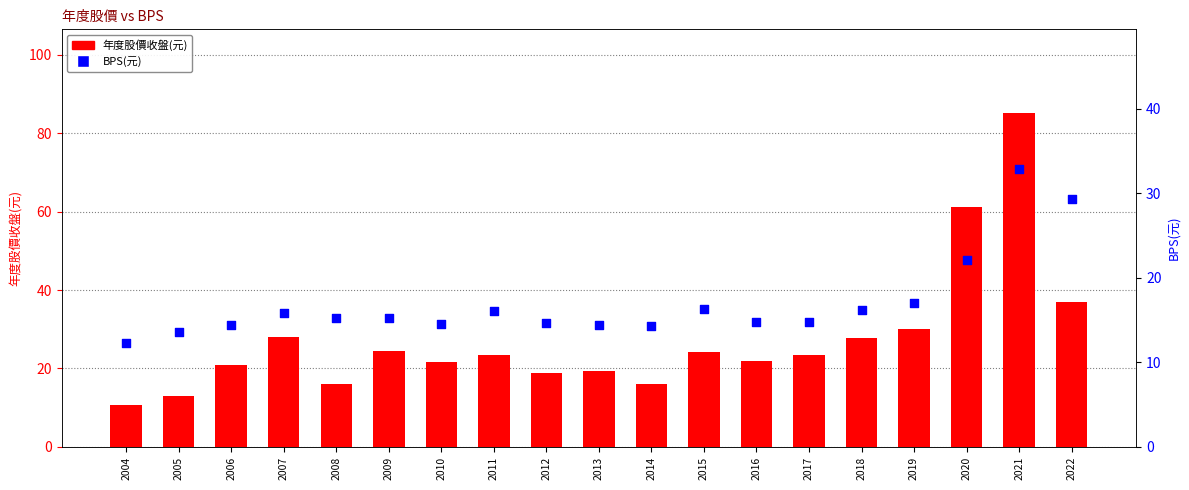

Which series contains the highest Y value?

年度股價收盤(元)